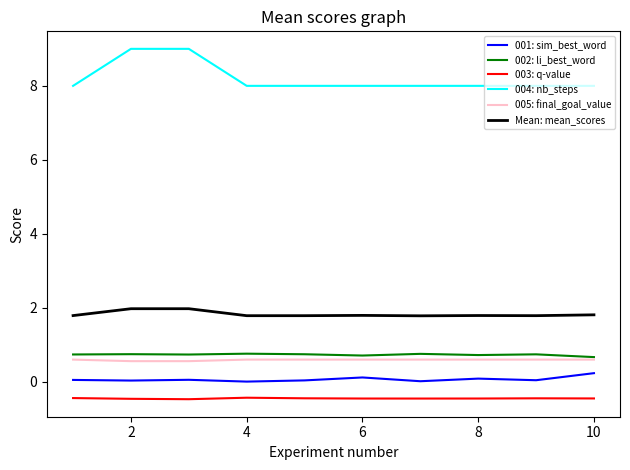

Does the chart have visible grid lines?

No